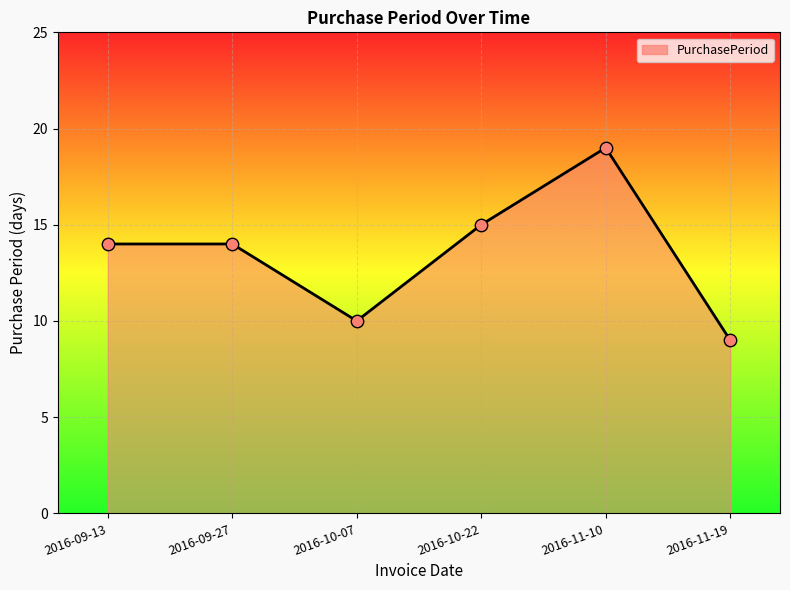

Approximately how many times larger is the value at 2016-11-10 compared to 2016-11-19?

2.1